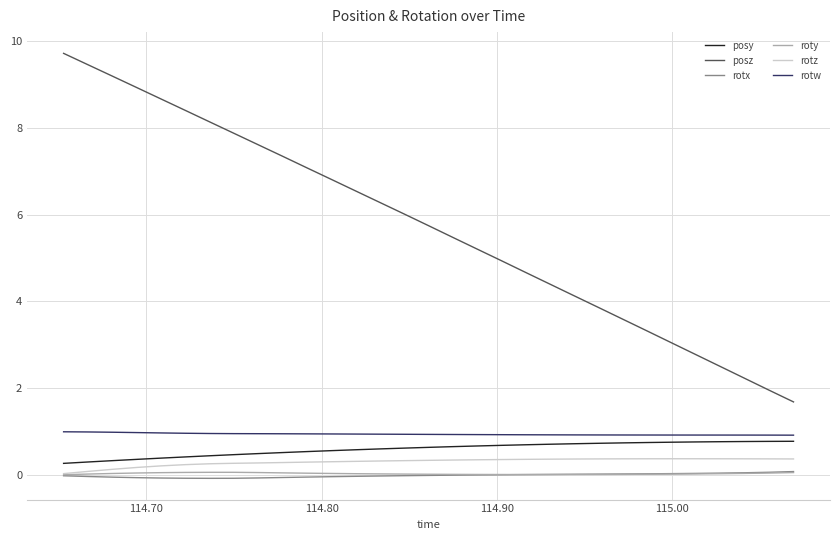

Which series has the largest total across all categories?

posz